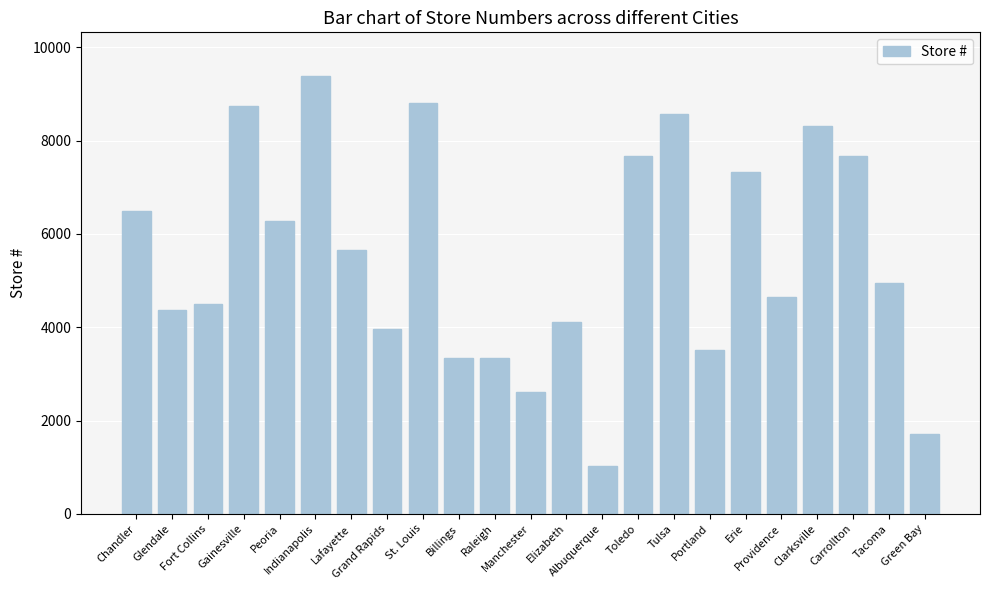

What is the label of the 17th bar from the left?

Portland